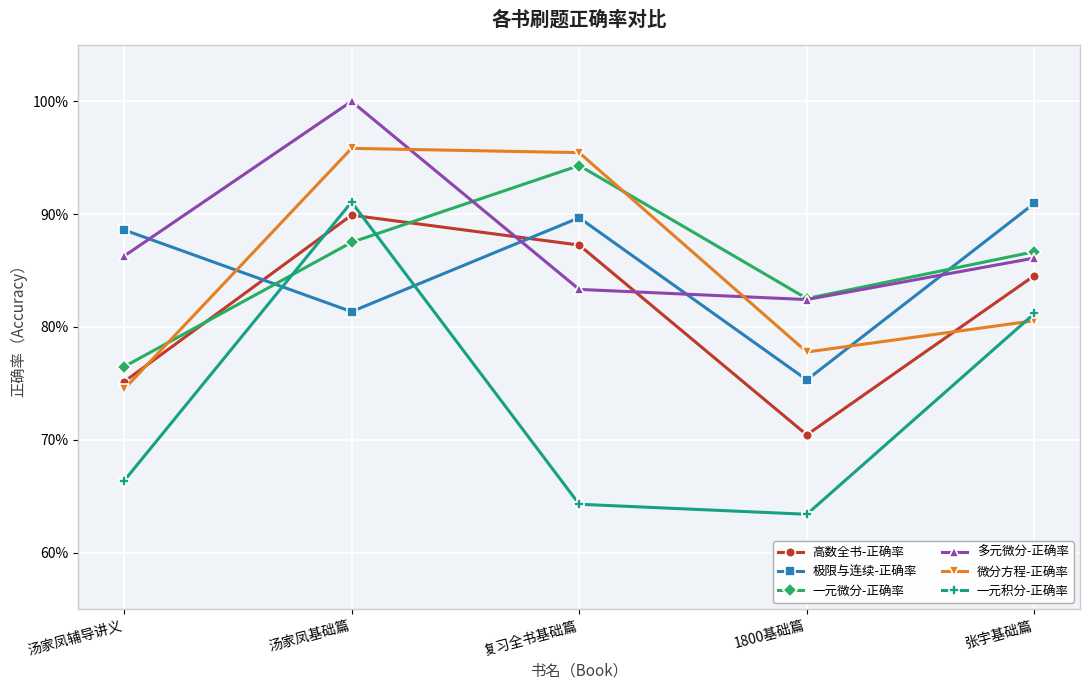

Does the chart have visible grid lines?

Yes